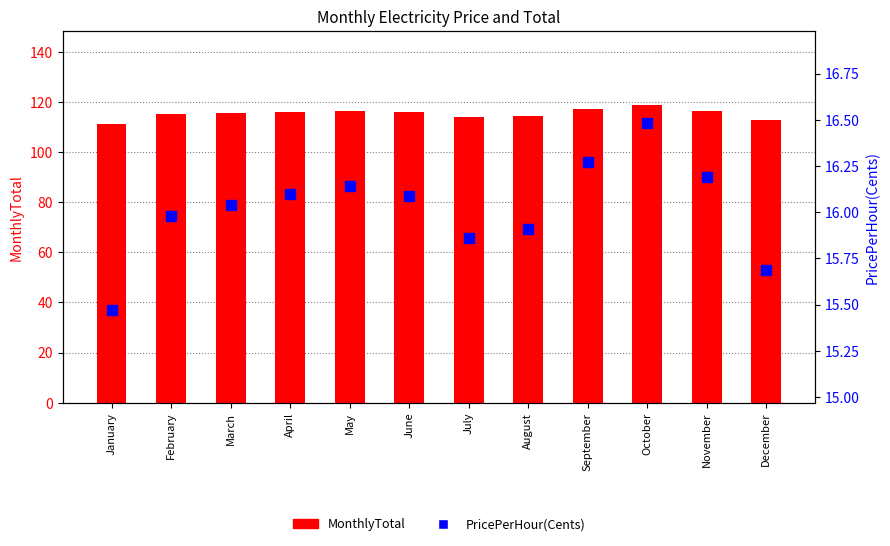

What is the approximate value of PricePerHour(Cents) at September?

16.3